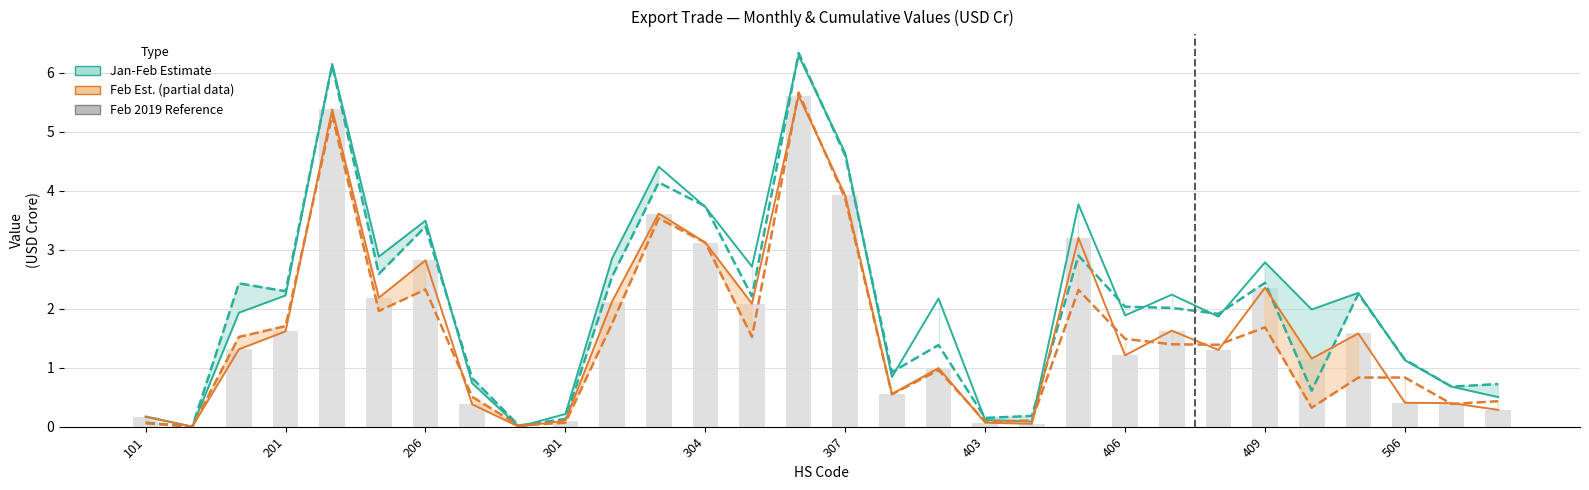

What is the spread (max minus min) of values at 22?

0.8